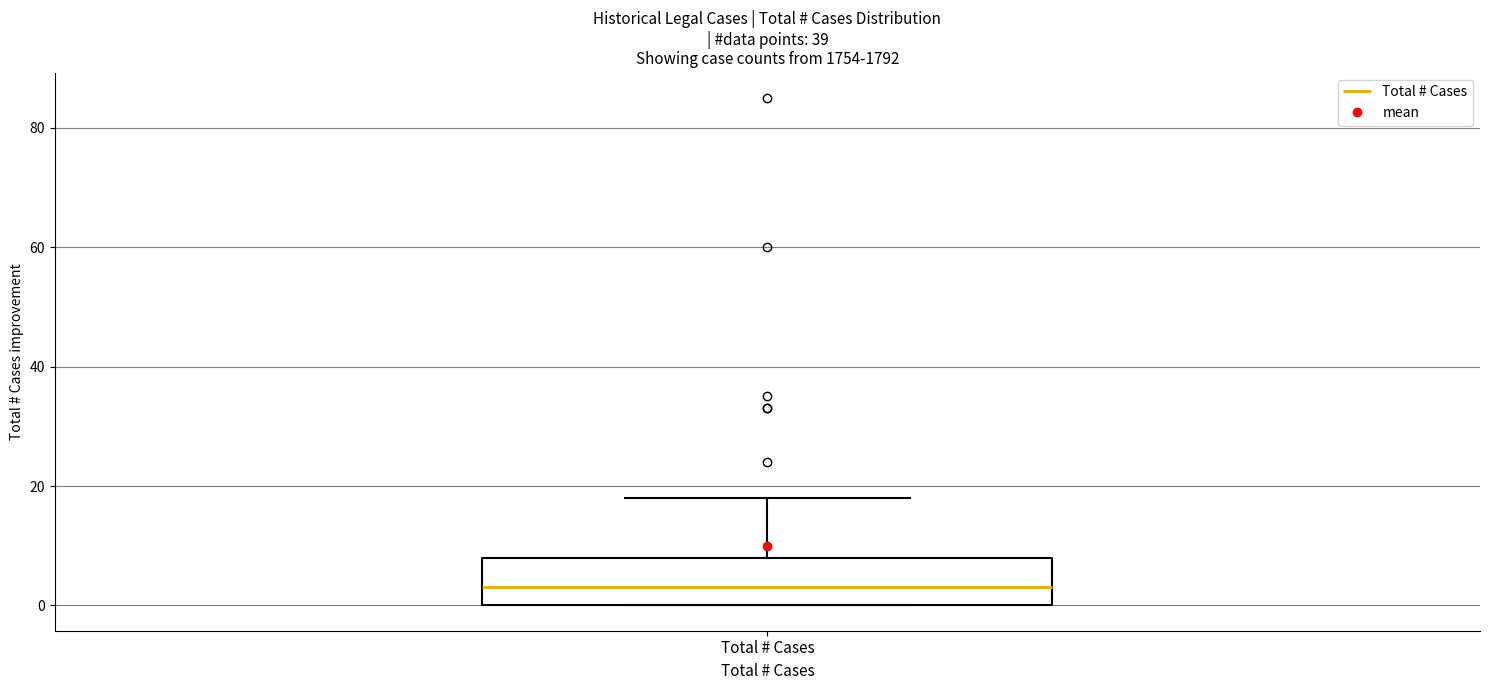

Where does the upper whisker of the box for Total # Cases end on the y-axis? The values are not printed on the chart, so give them approximately, as read against the axis.

18